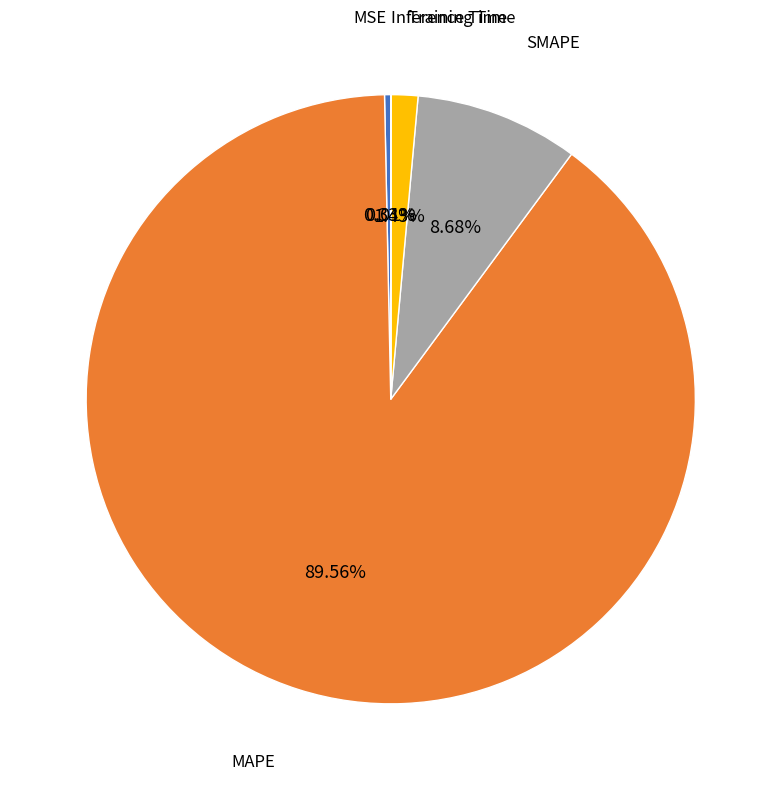

True or false: SMAPE accounts for 17% of the total.

False